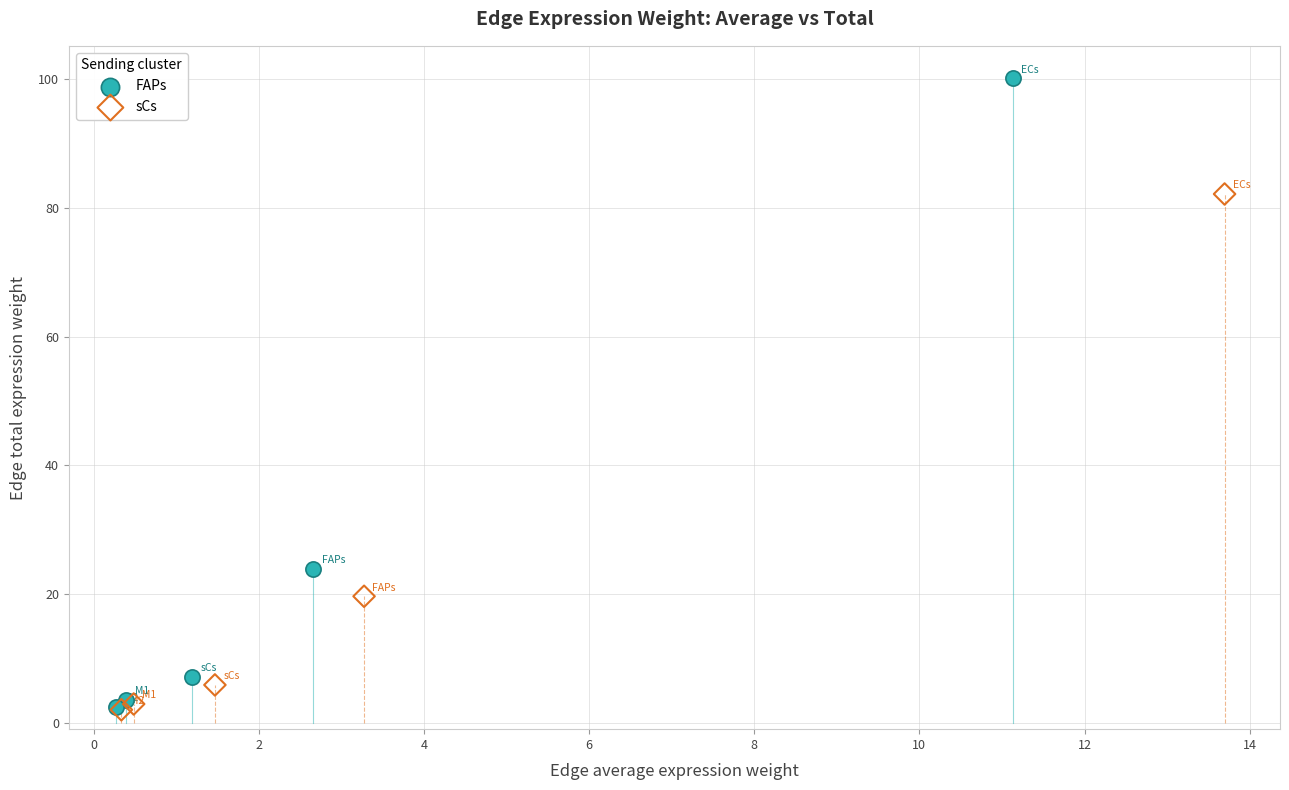

Which series contains the highest Y value?

FAPs